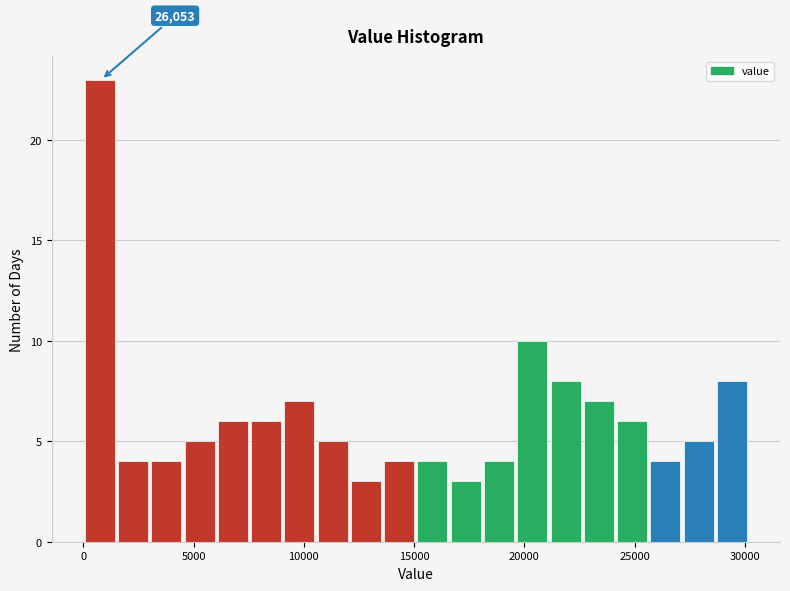

Read against the x-axis, roughly where is the centre of the tallest bar?

500